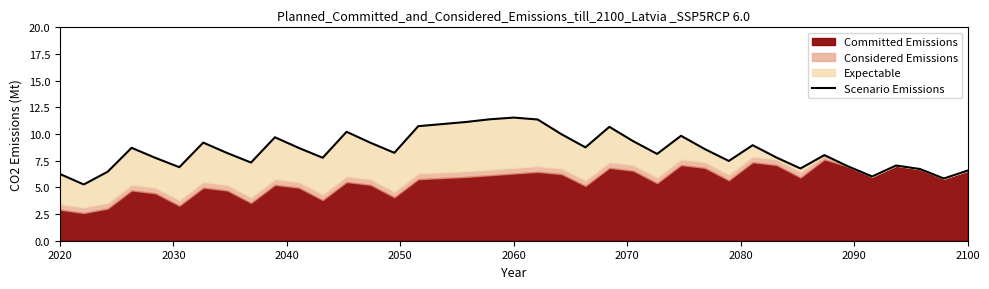

What is the maximum value shown in the chart?

11.5